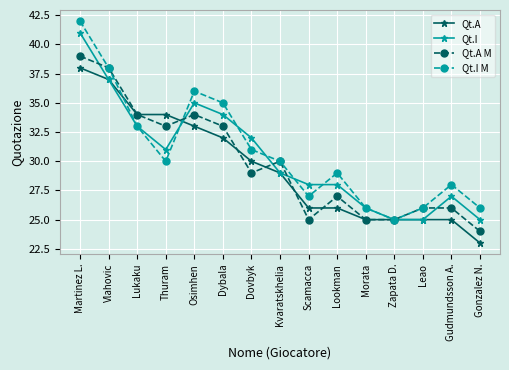

How many series are shown in this chart?

4